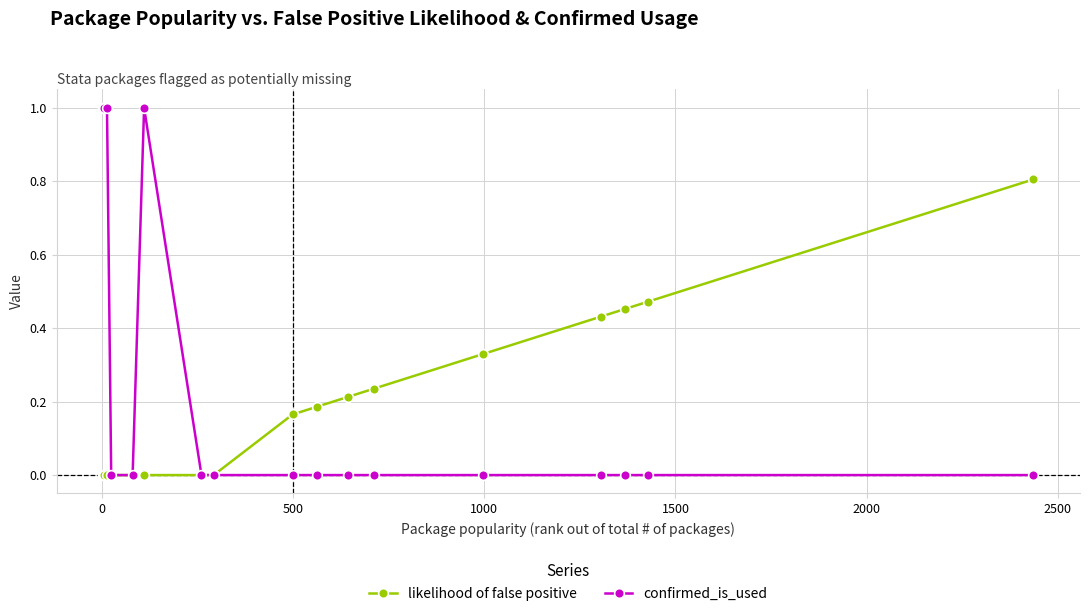

What is the value of the confirmed_is_used point at the 1st from the left?

1.0